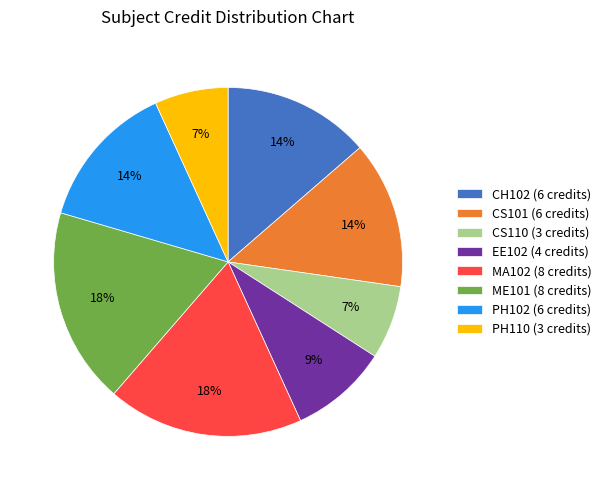

To the nearest percent, what is the combined percentage of EE102 and ME101?

27%